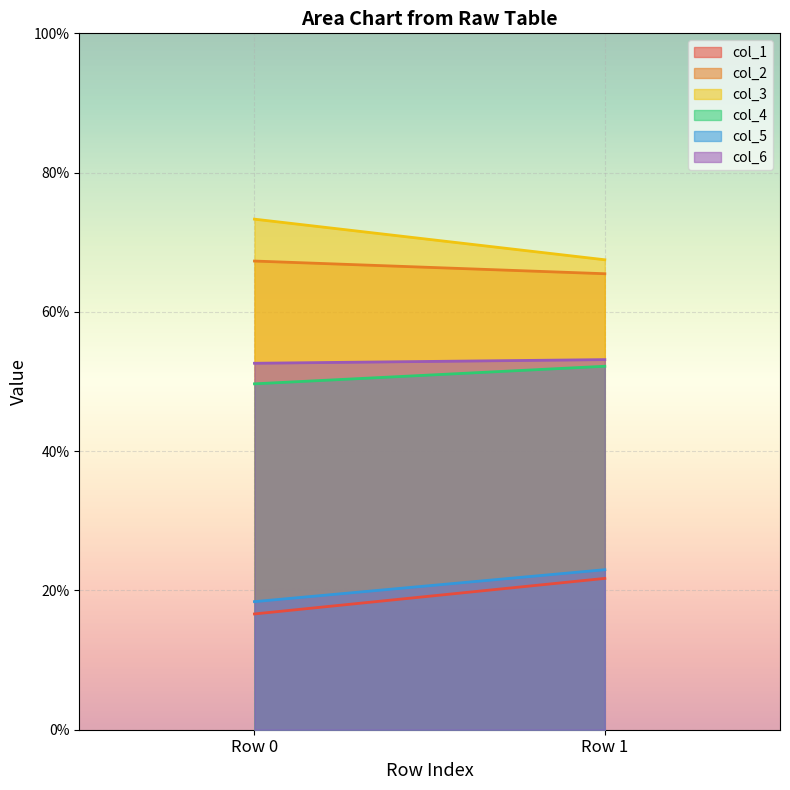

Reading left to right, extract all data points from this chart.

col_1: 16.6	21.7
col_2: 67.3	65.5
col_3: 73.3	67.5
col_4: 49.7	52.2
col_5: 18.4	23.0
col_6: 52.6	53.1